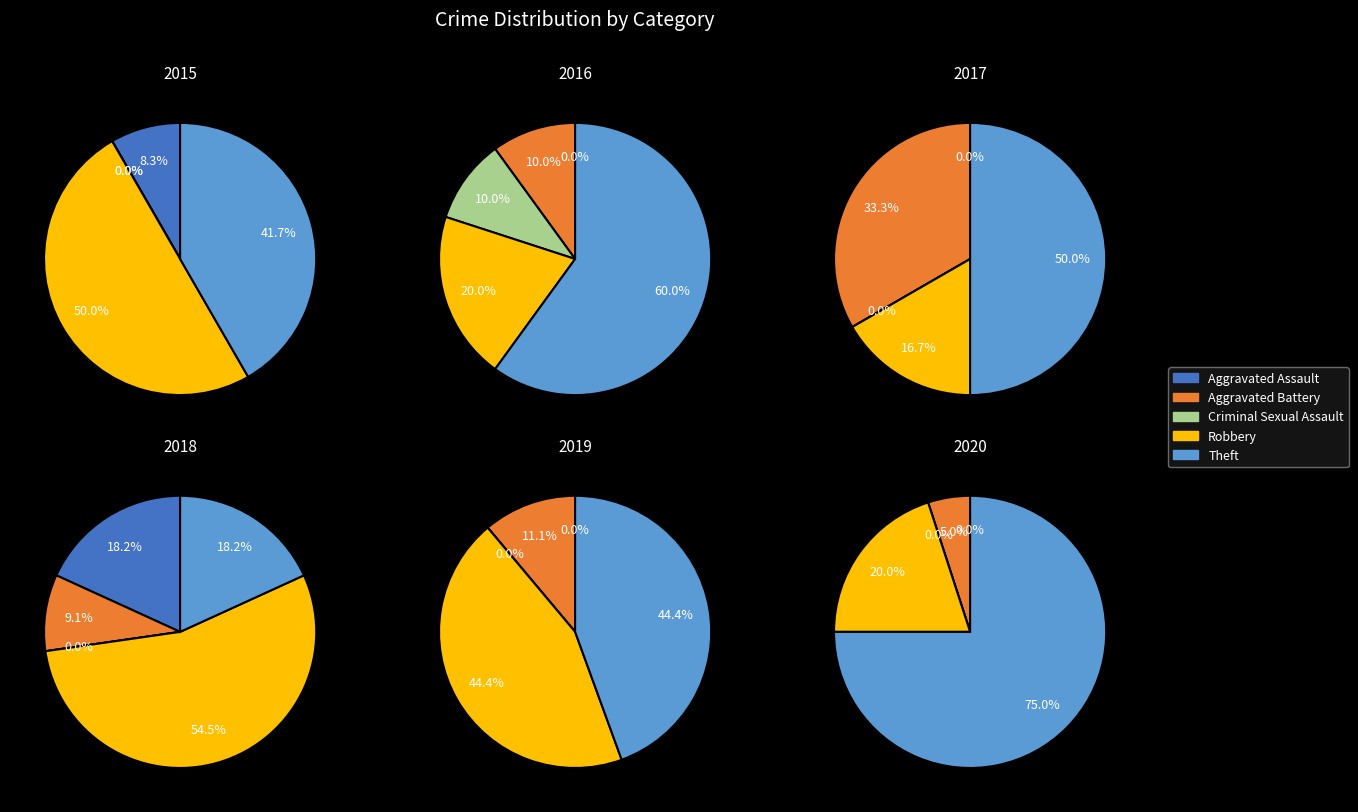

How many slices are in this pie chart?

5